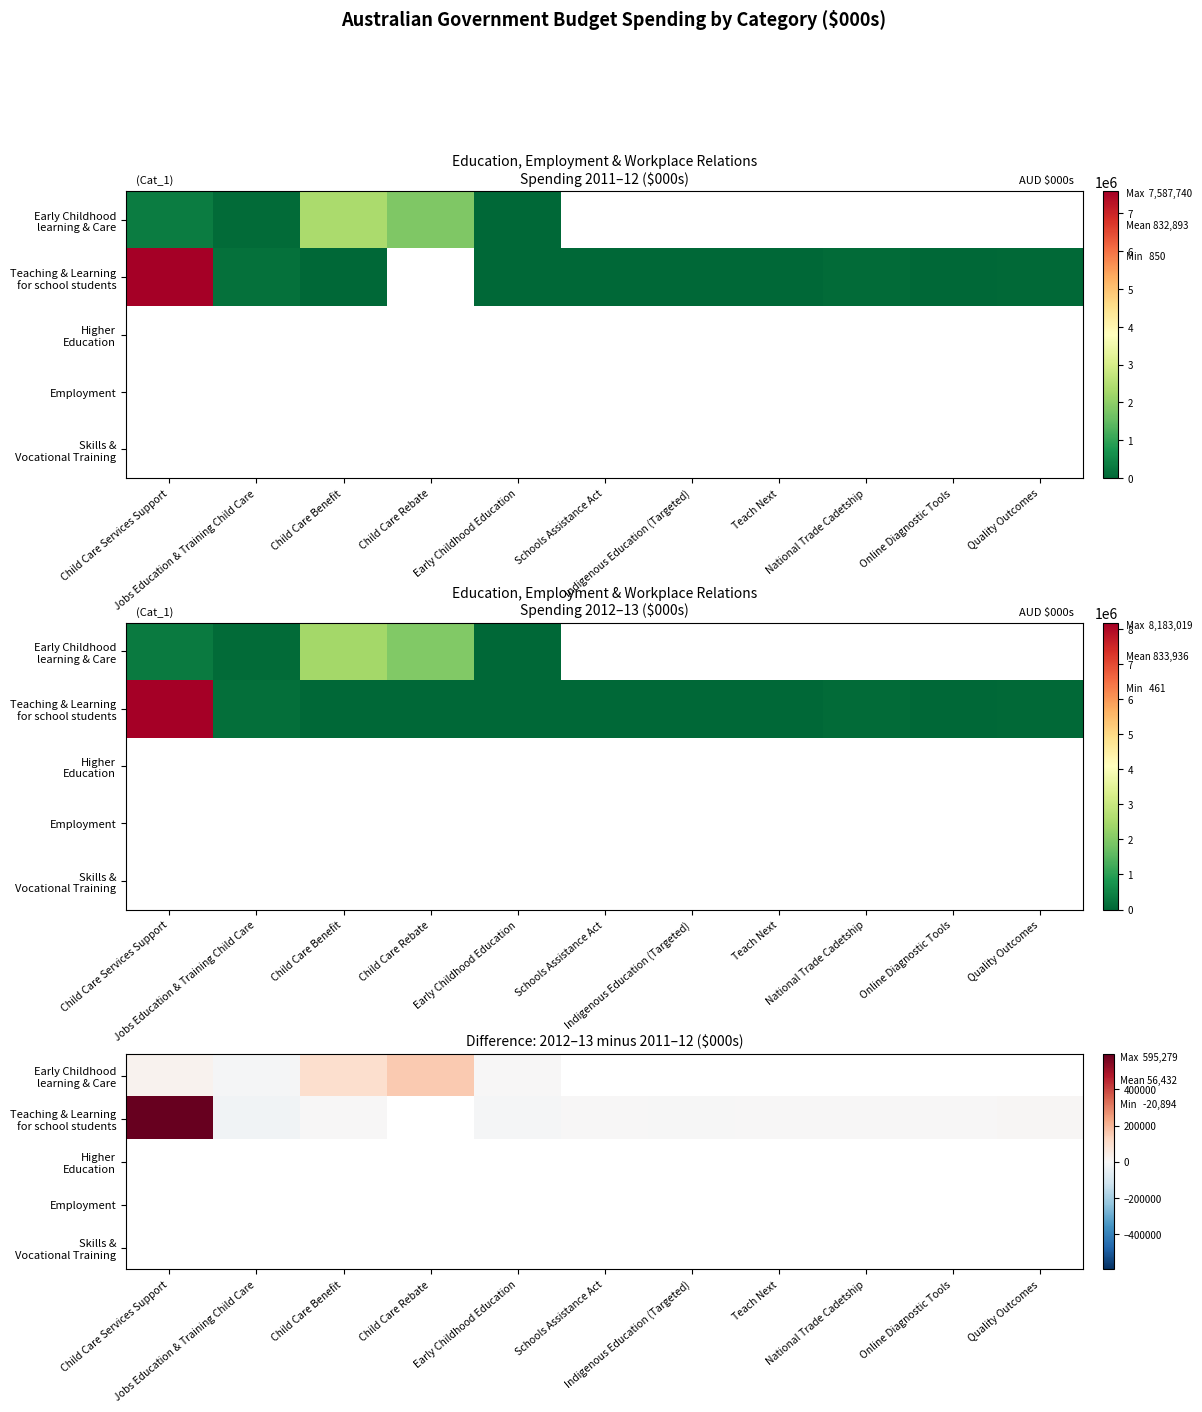

Count the number of data series in this chart.

5